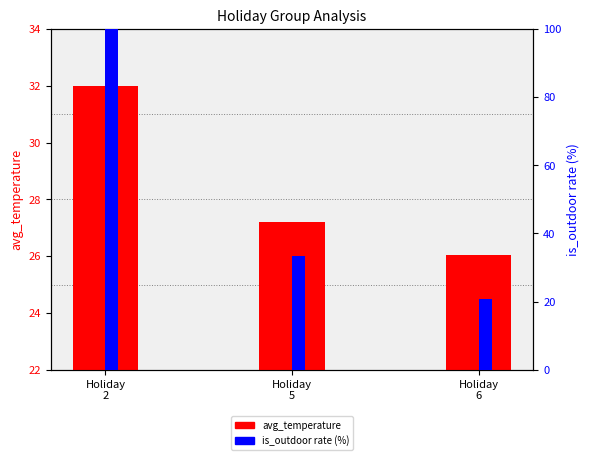

Which category has the highest value in the is_outdoor rate (%) series?

Holiday
2